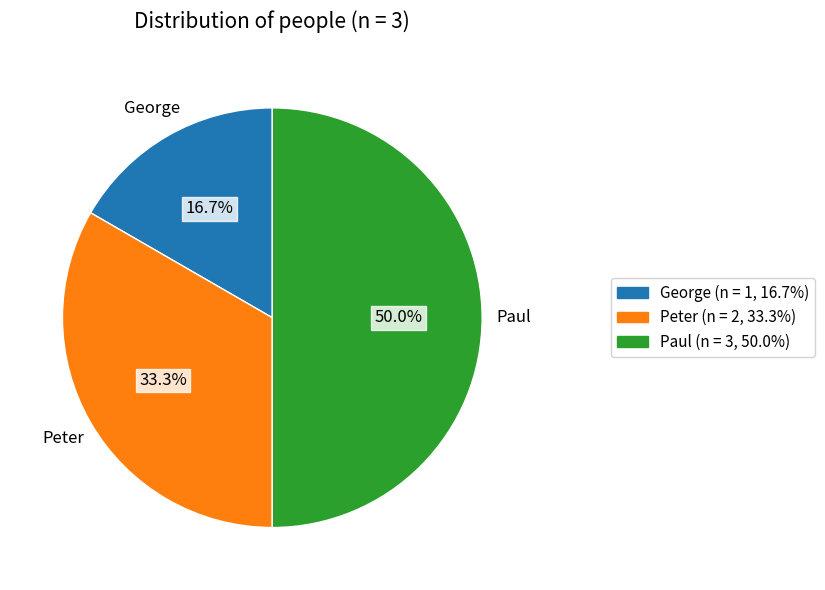

To the nearest percent, what is the combined percentage of George and Peter?

50%